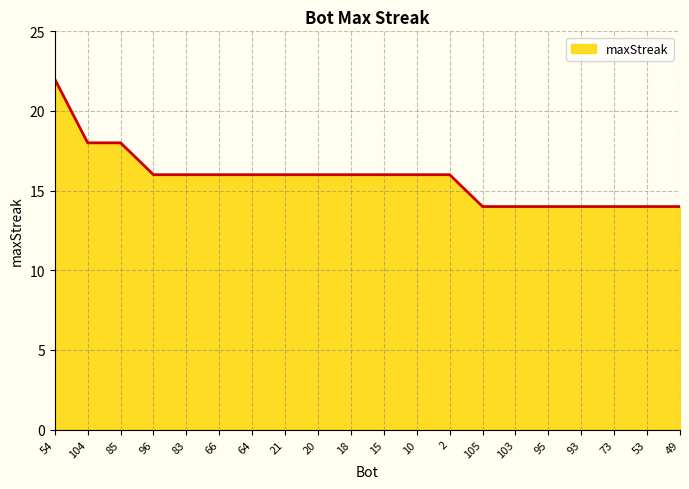

What position from the left is 49?

20